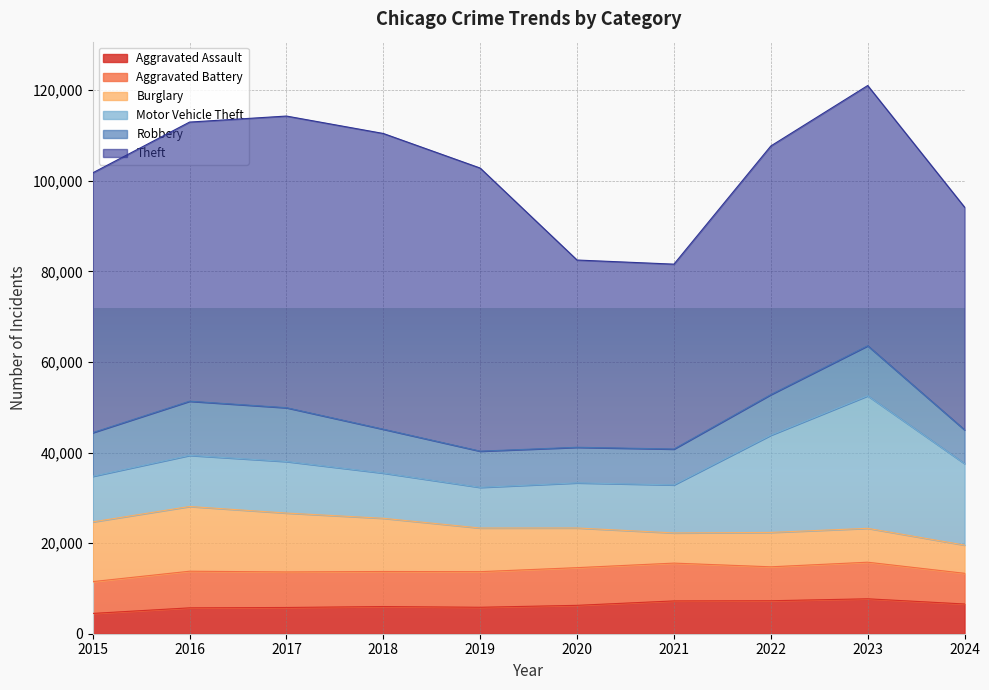

At which category does Aggravated Battery reach its first local peak?

2016